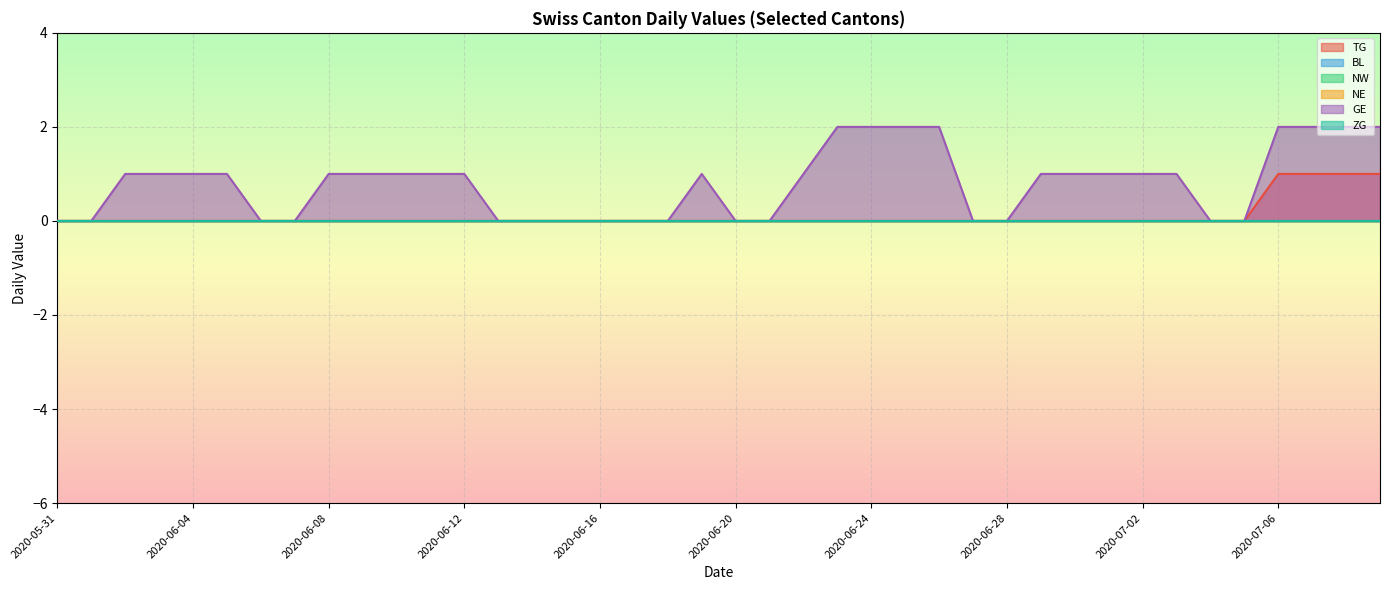

True or false: NW and BL intersect in this chart.

False